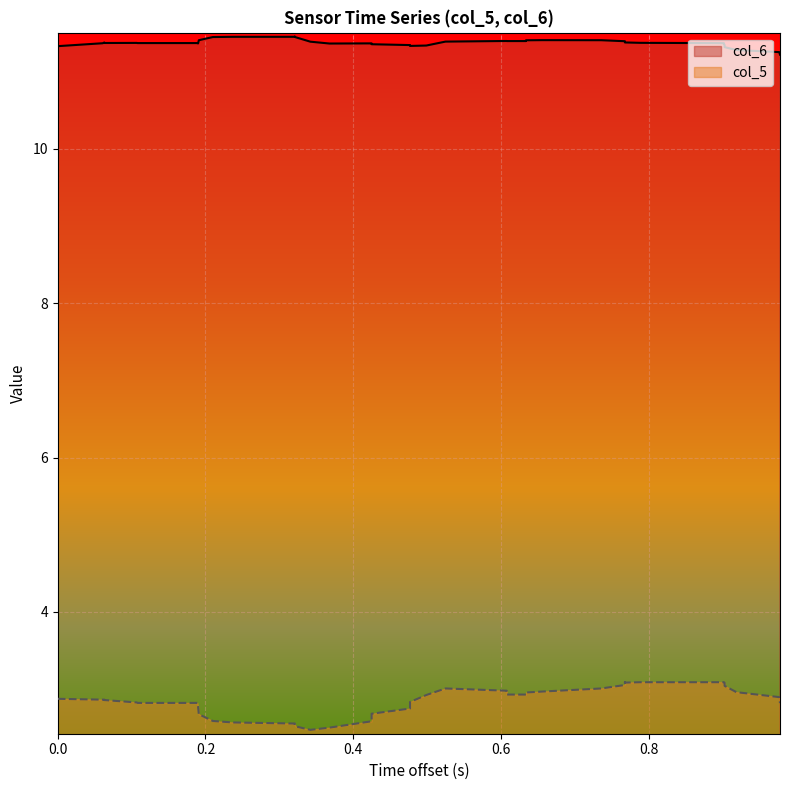

True or false: col_5 and col_6 intersect in this chart.

False